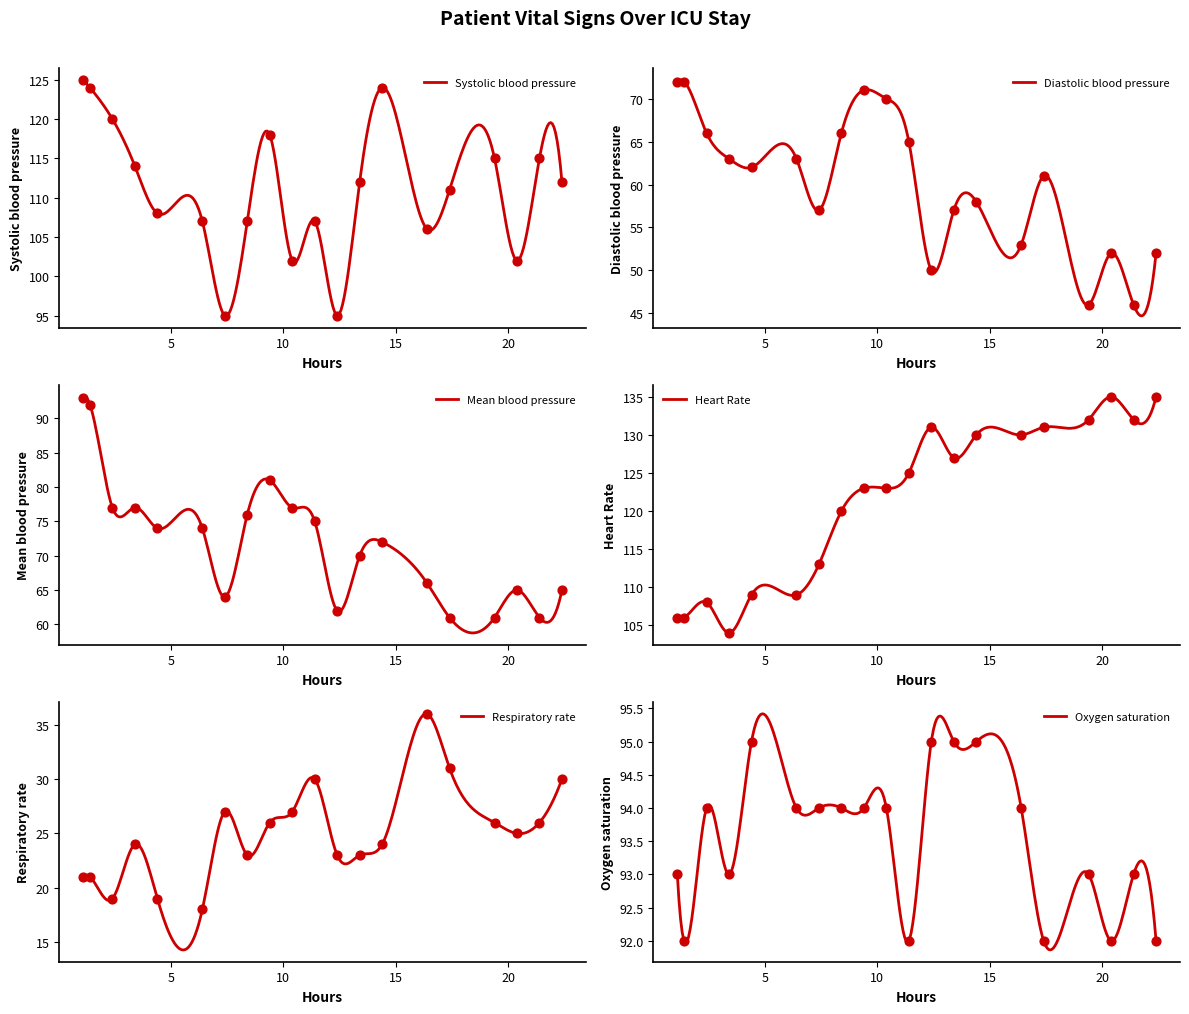

Which series contains the highest Y value?

Heart Rate